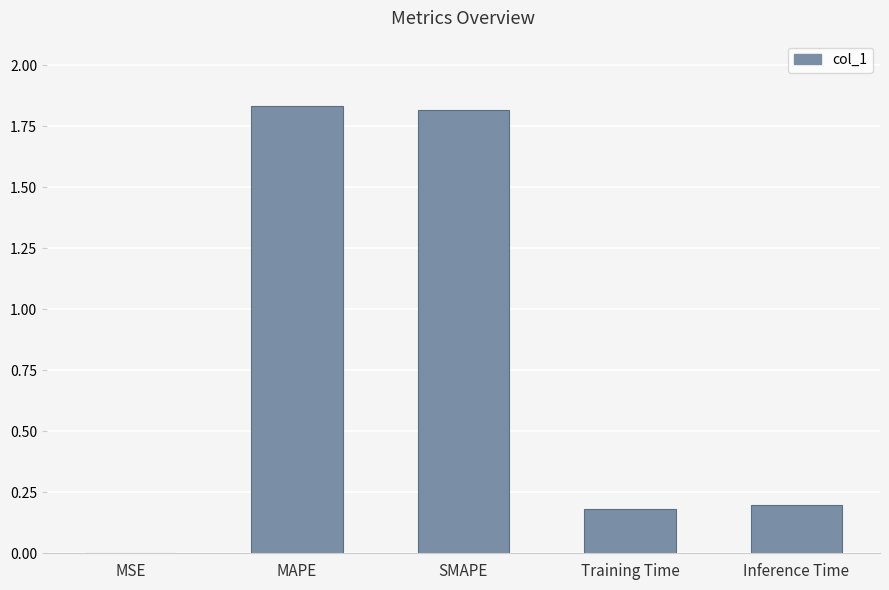

The chart shows a value of 1.8 at MAPE. True or false?

True